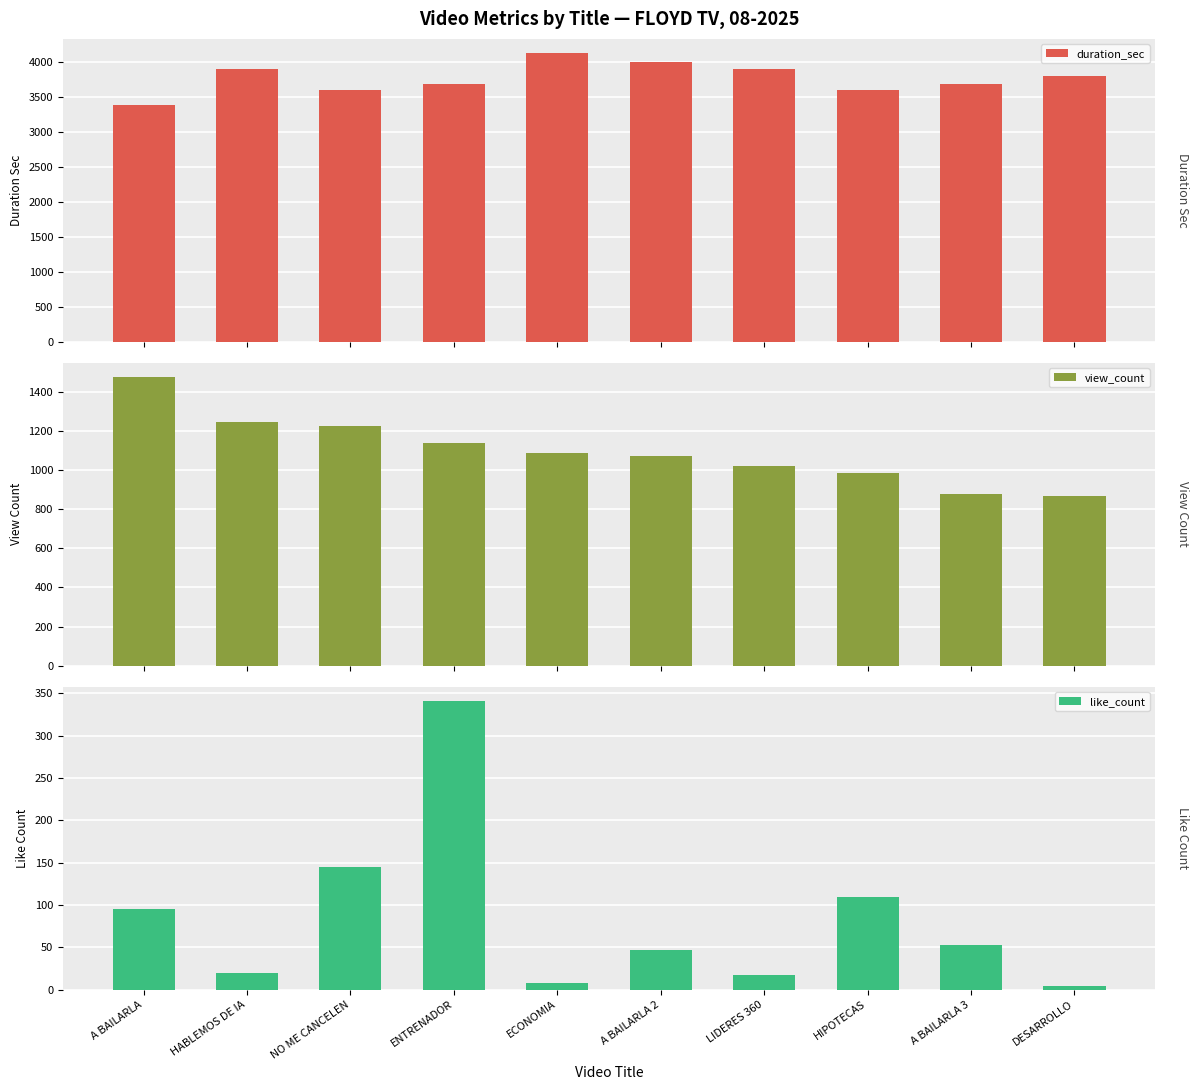

Does the chart contain any negative values?

No